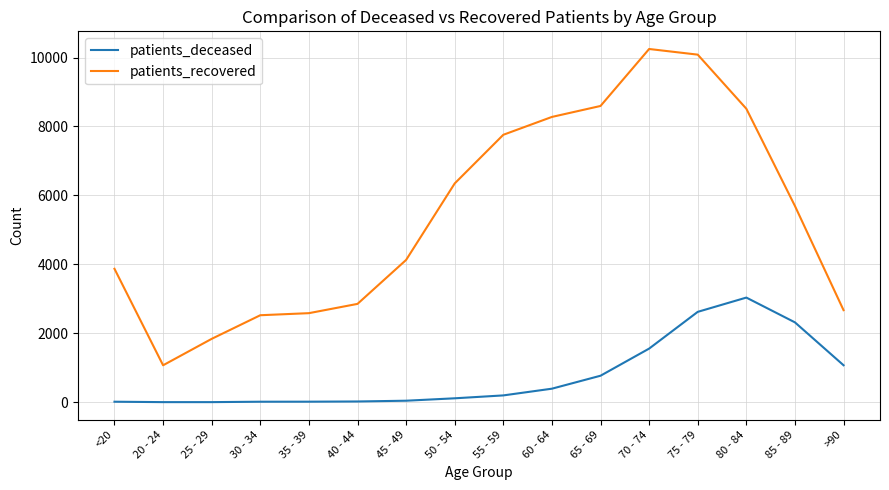

What are all the series names shown in the legend?

patients_deceased, patients_recovered